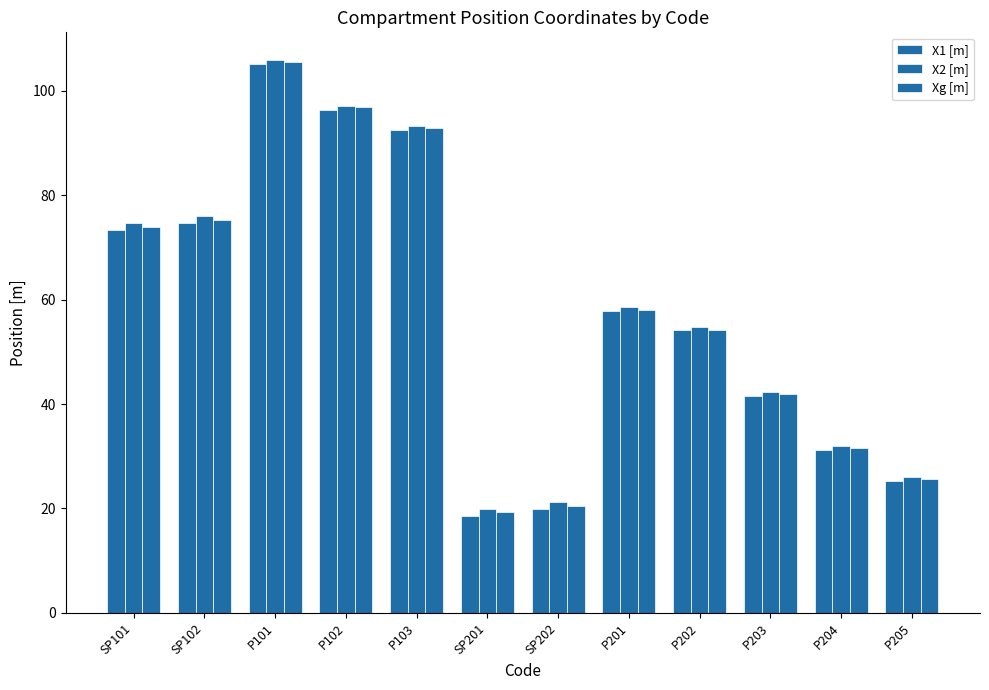

Count the number of data series in this chart.

3